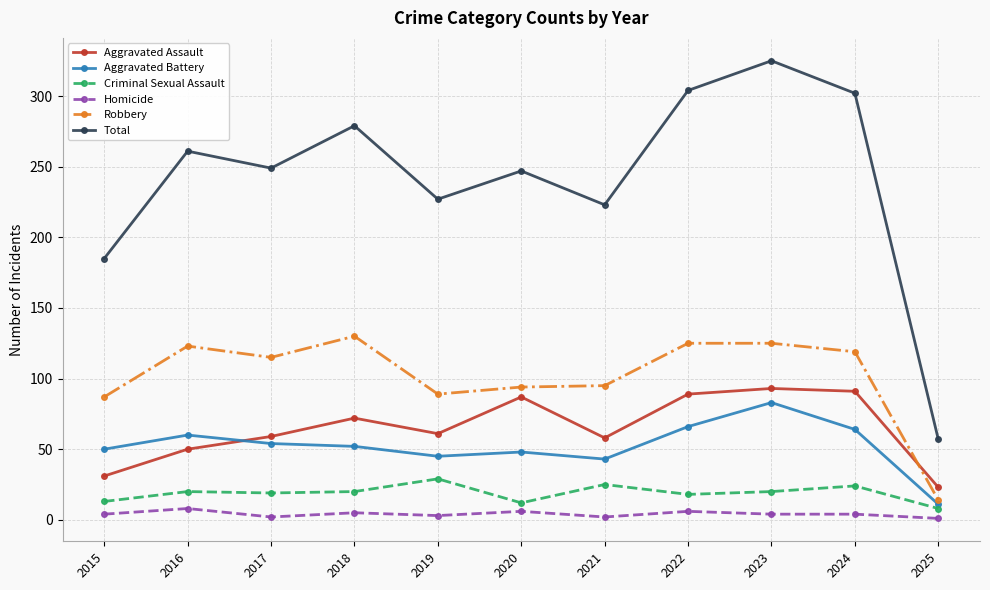

Which series has the largest range (max minus min)?

Total